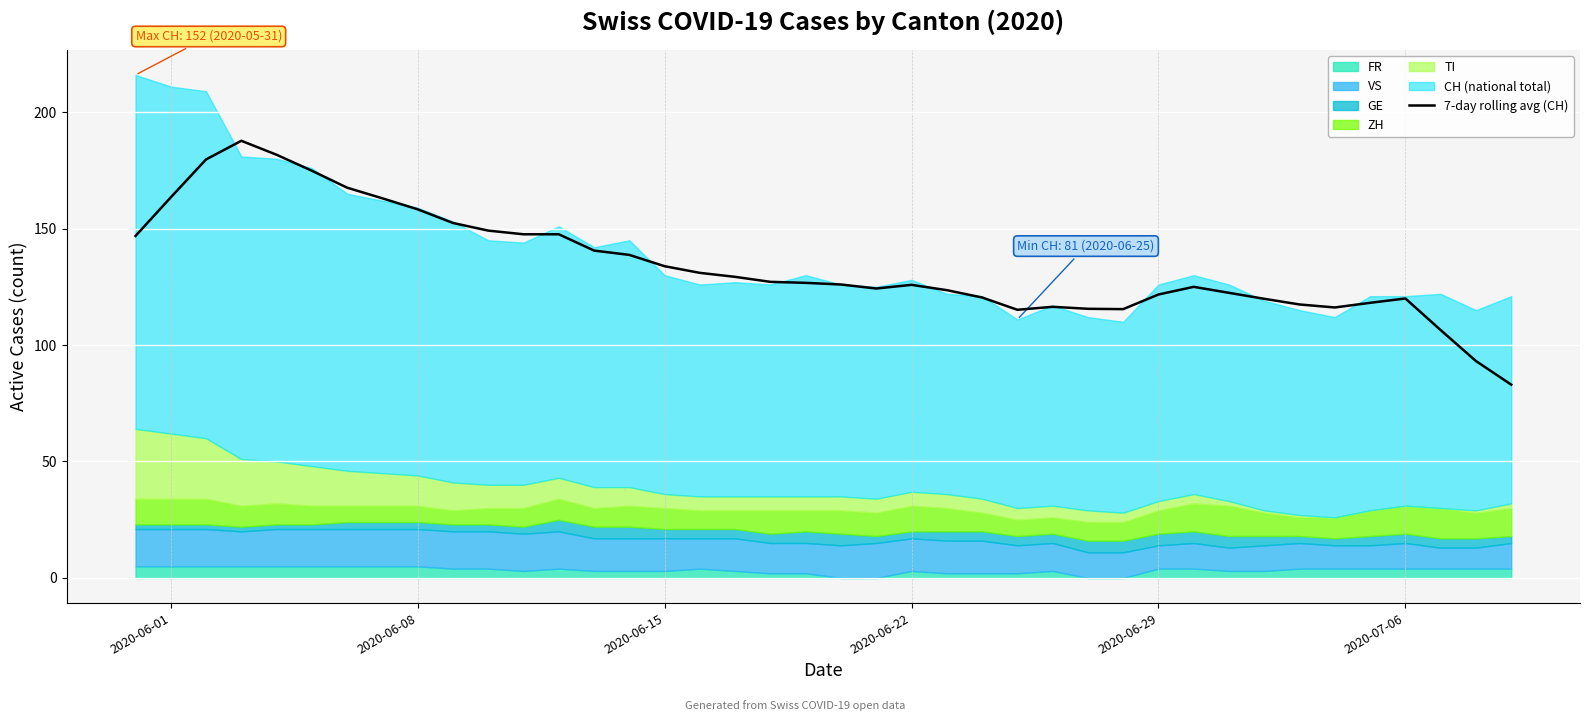

What is the sum of all values?

5373.1